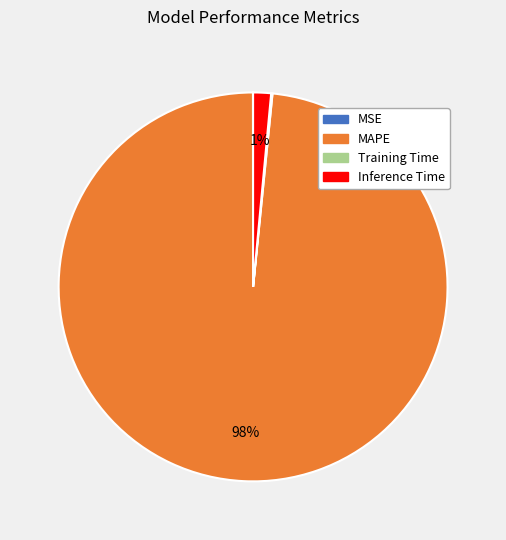

Is it true that MAPE is 98% of the pie?

True